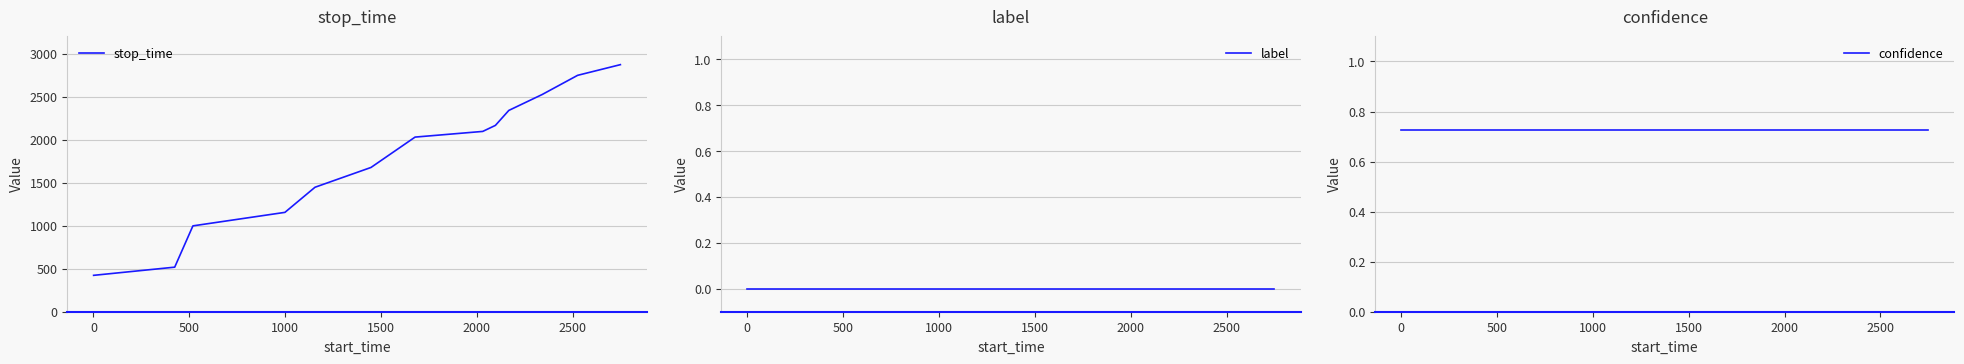

Reading right to left, extract all data points from this chart.

stop_time: 2872.0	2748.0	2525.0	2340.0	2166.0	2096.0	2030.0	1677.0	1447.0	1155.0	998.0	518.0	423.0
label: 0.0	0.0	0.0	0.0	0.0	0.0	0.0	0.0	0.0	0.0	0.0	0.0	0.0
confidence: 0.7	0.7	0.7	0.7	0.7	0.7	0.7	0.7	0.7	0.7	0.7	0.7	0.7